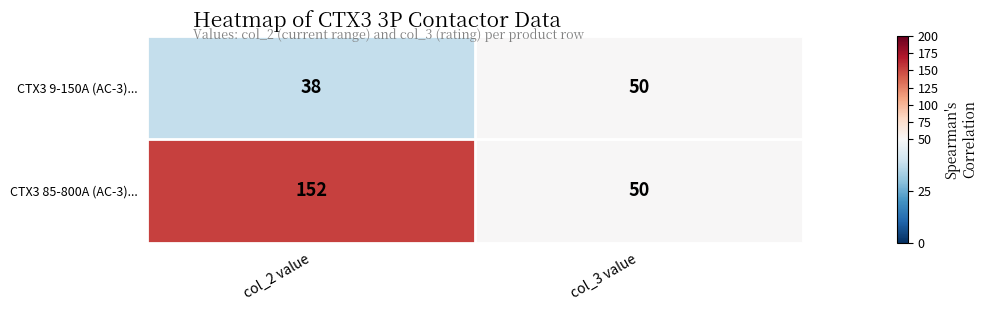

The value of CTX3 9-150A (AC-3)... at col_3 value is 84. True or false?

False